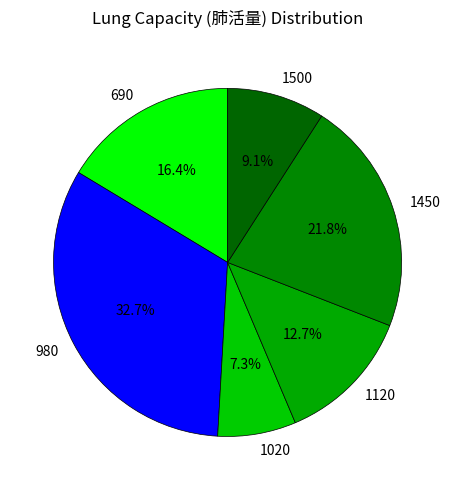

To the nearest percent, what is the average slice percentage?

17%